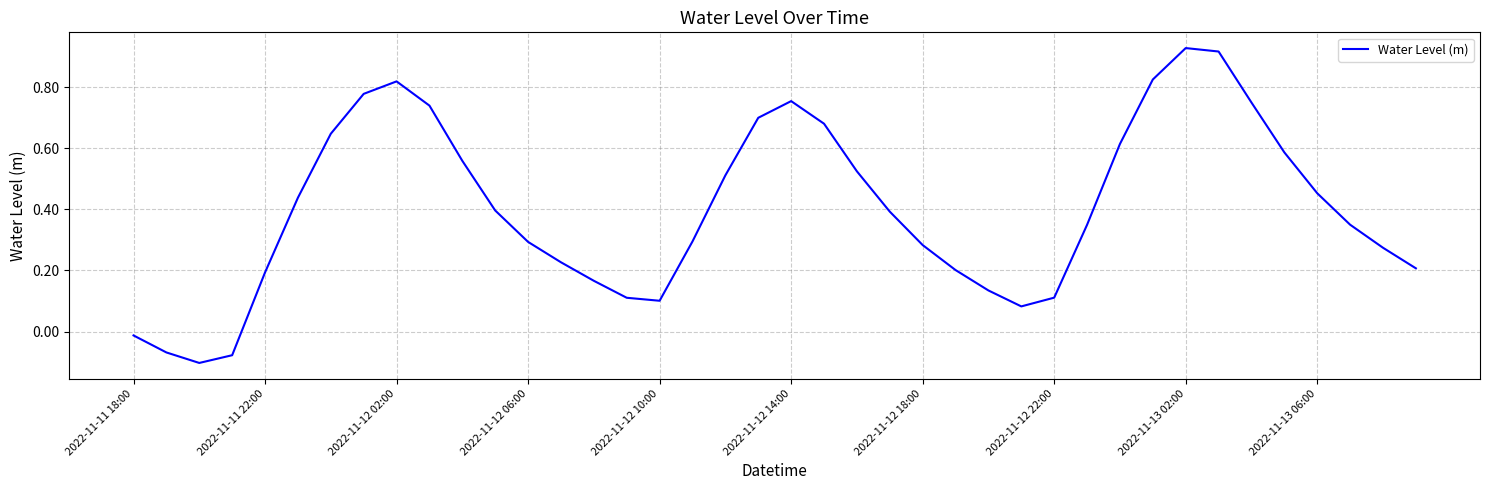

What is the difference between the maximum and minimum values?

1.0